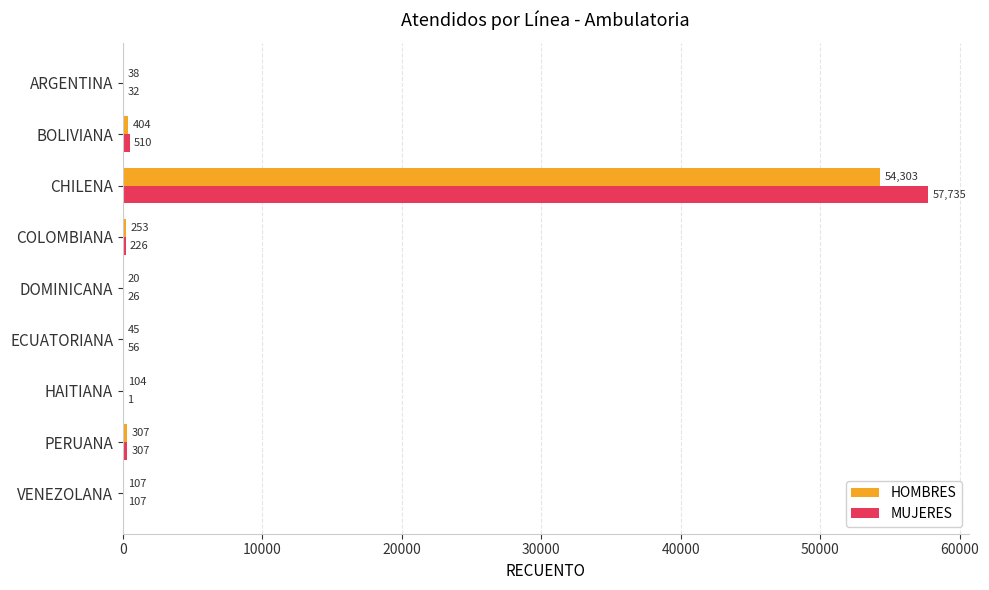

What is the sum of the HOMBRES values at DOMINICANA and PERUANA?

327